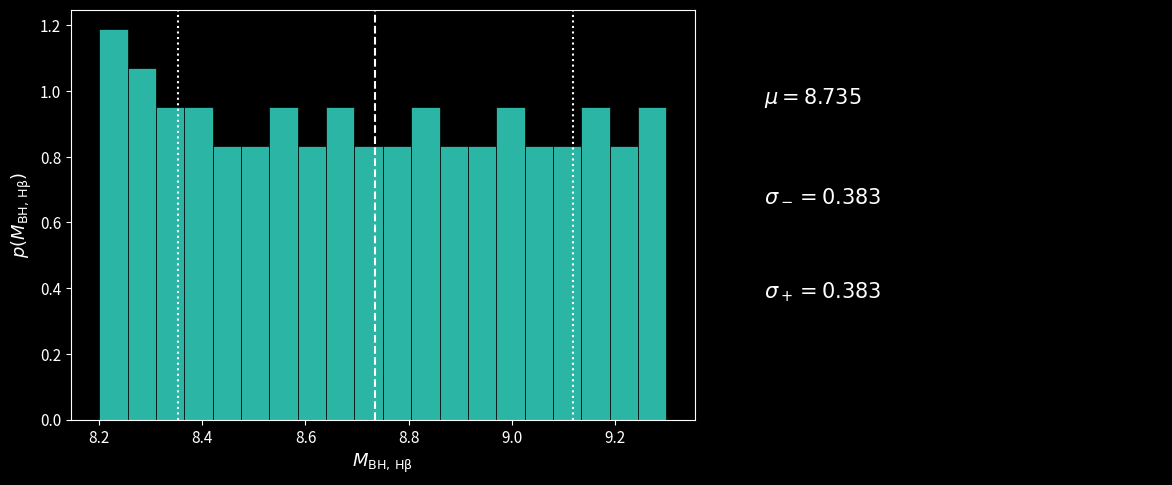

Around what value on the x-axis is the tallest bar? Give the approximate position of its centre, as read against the axis.

8.22